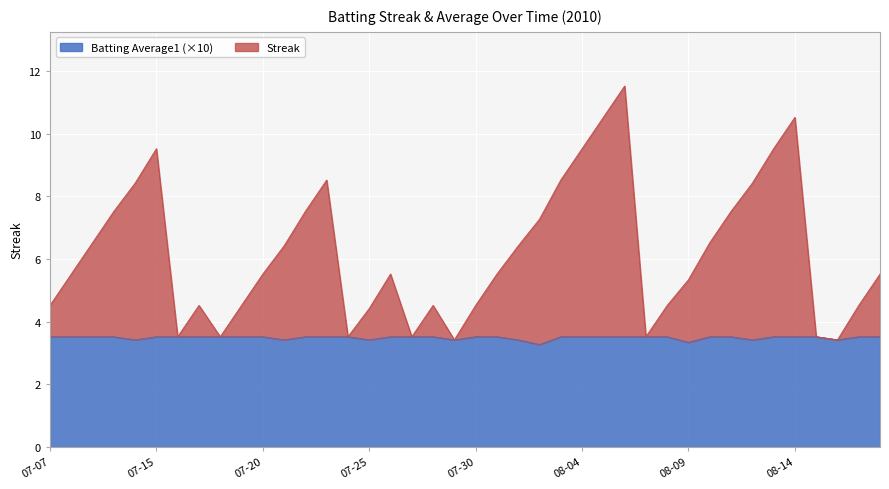

Reading left to right, what are all the values shown in this chart?

Streak: 4.5	5.5	6.5	7.5	8.4	9.5	3.5	4.5	3.5	4.5	5.5	6.4	7.5	8.5	3.5	4.4	5.5	3.5	4.5	3.4	4.5	5.5	6.4	7.3	8.5	9.5	10.5	11.5	3.5	4.5	5.3	6.5	7.5	8.4	9.5	10.5	3.5	3.4	4.5	5.5
Batting Average1: 3.5	3.5	3.5	3.5	3.4	3.5	3.5	3.5	3.5	3.5	3.5	3.4	3.5	3.5	3.5	3.4	3.5	3.5	3.5	3.4	3.5	3.5	3.4	3.3	3.5	3.5	3.5	3.5	3.5	3.5	3.3	3.5	3.5	3.4	3.5	3.5	3.5	3.4	3.5	3.5